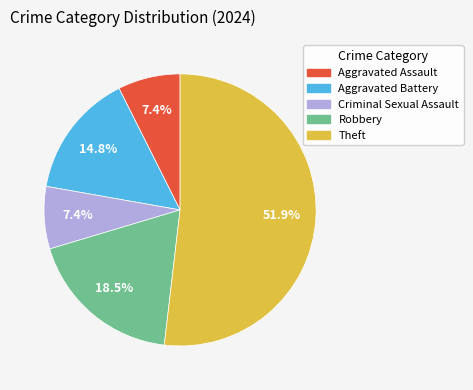

Does any single category account for the majority?

Yes